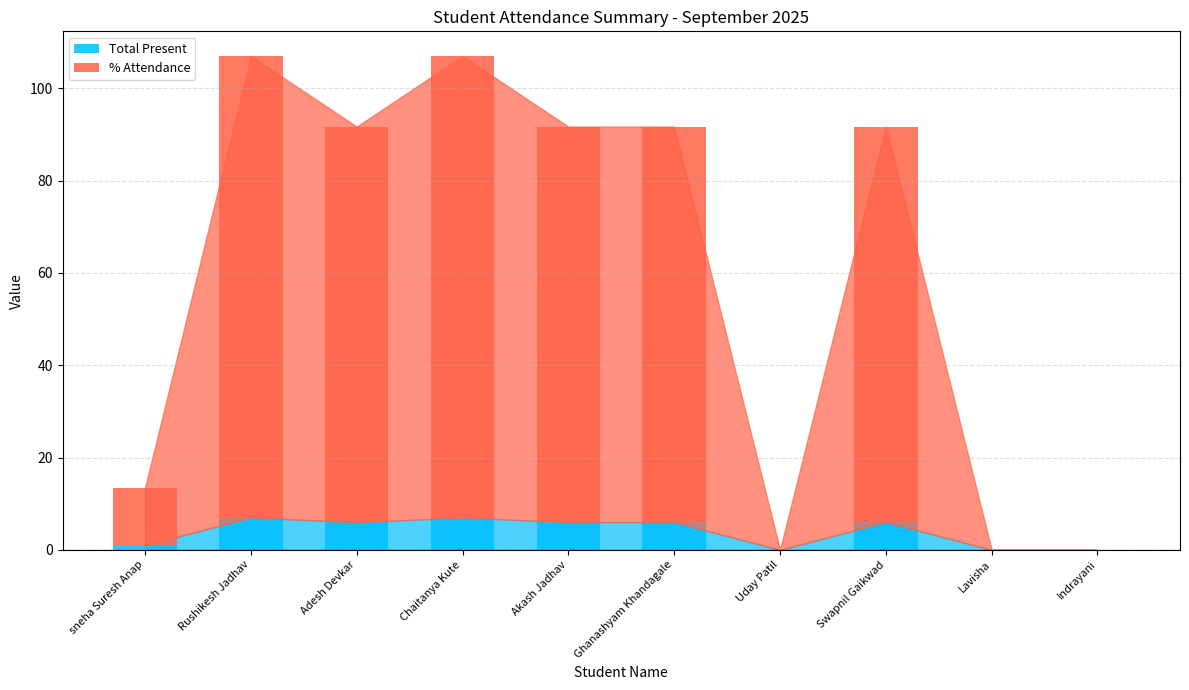

What is the maximum value for Total Present?

7.0